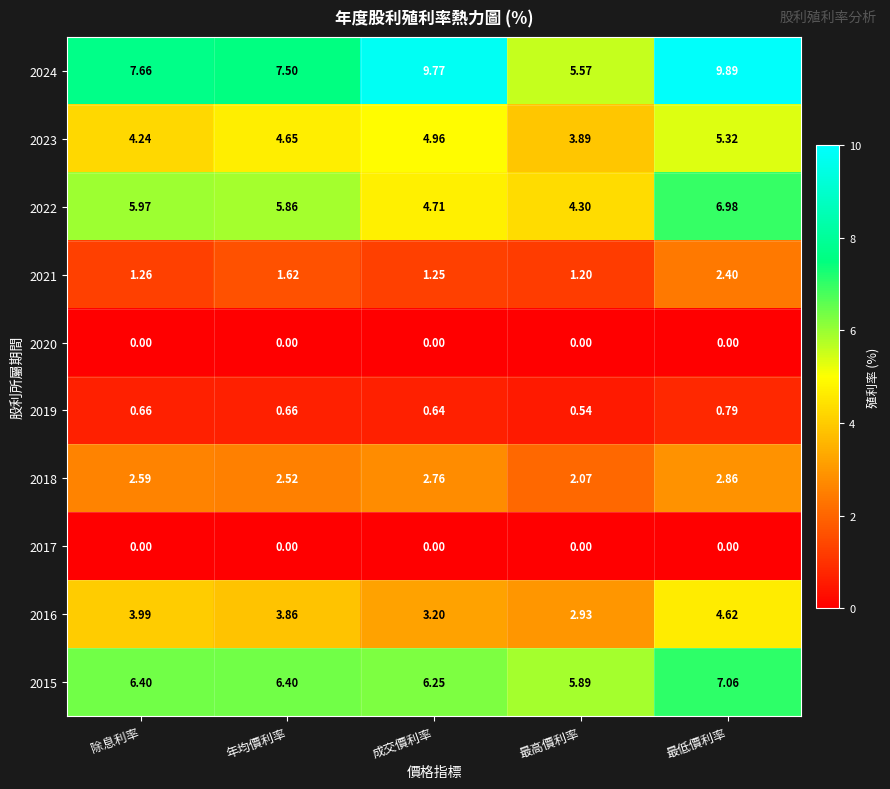

What is the total value across all series at 除息利率?

32.8